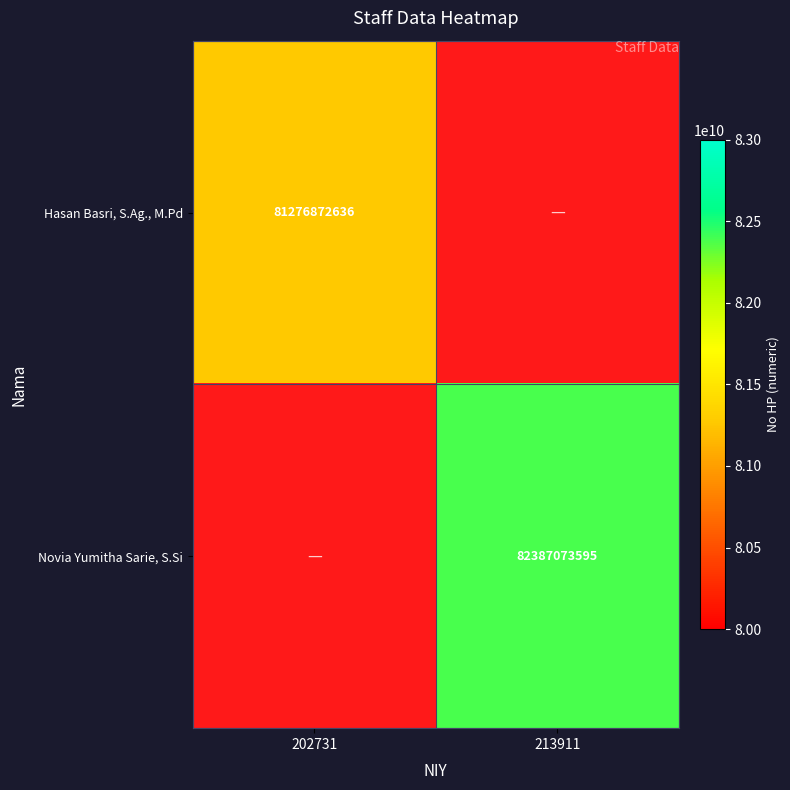

Is it true that Novia Yumitha Sarie, S.Si equals 82387073595 at 213911?

True